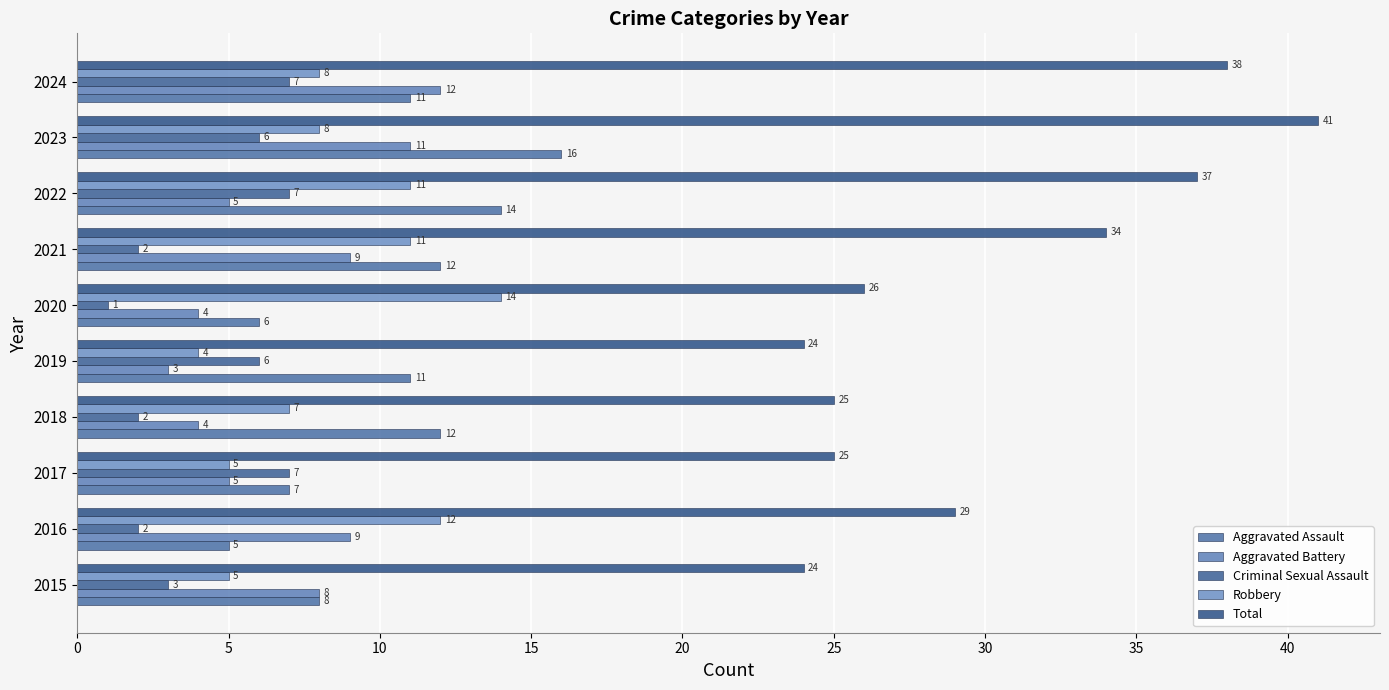

Count the number of categories in the chart.

10